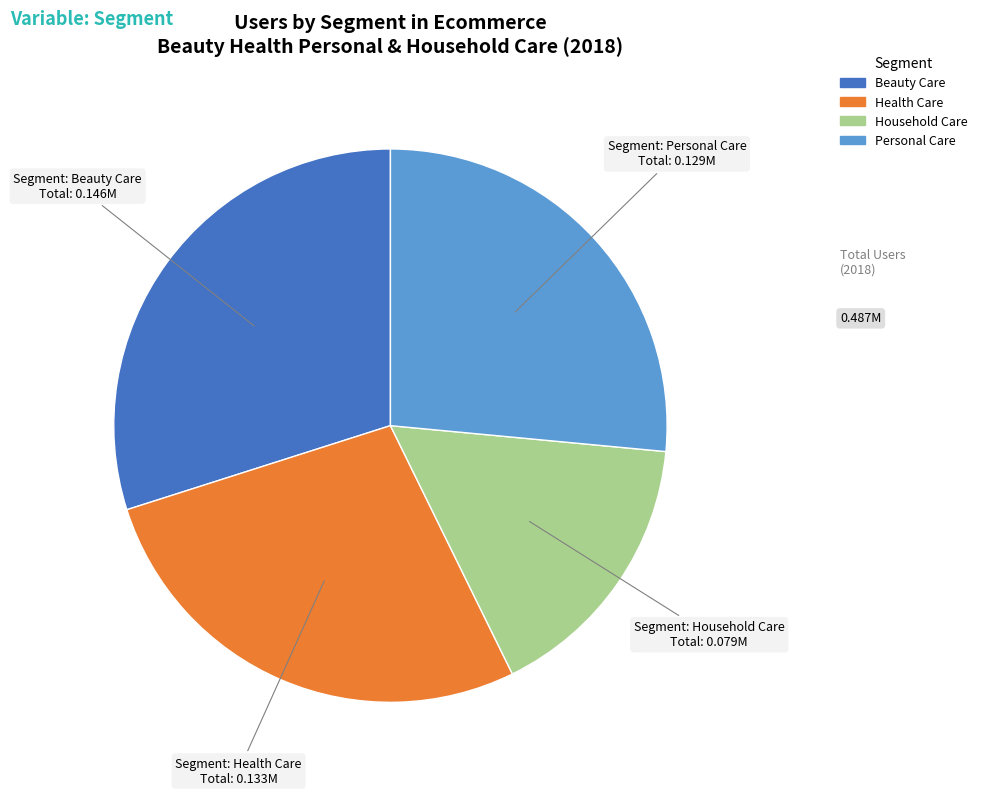

Rank the categories by value from highest to lowest.

Beauty Care, Health Care, Personal Care, Household Care